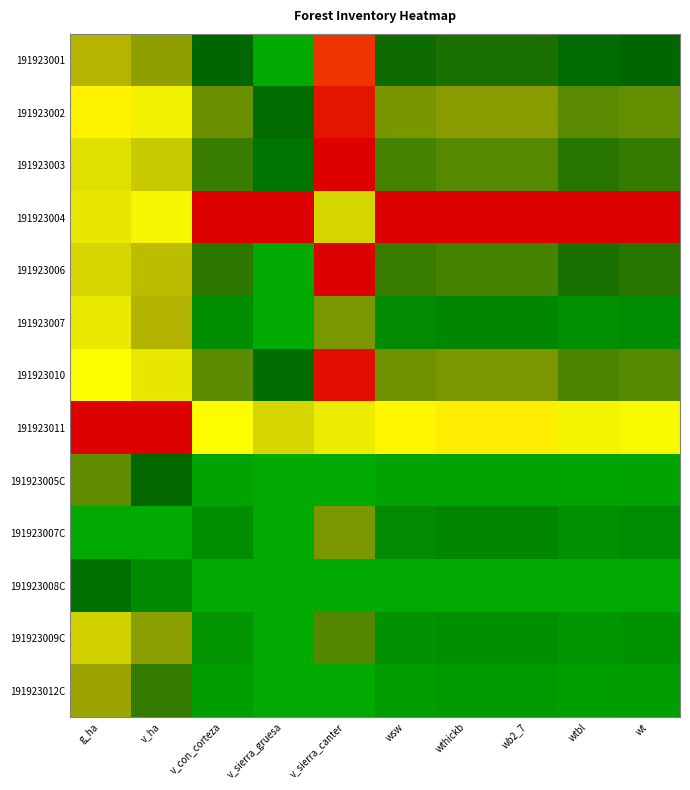

What is the total value across all series at v_sierra_gruesa?

2.0